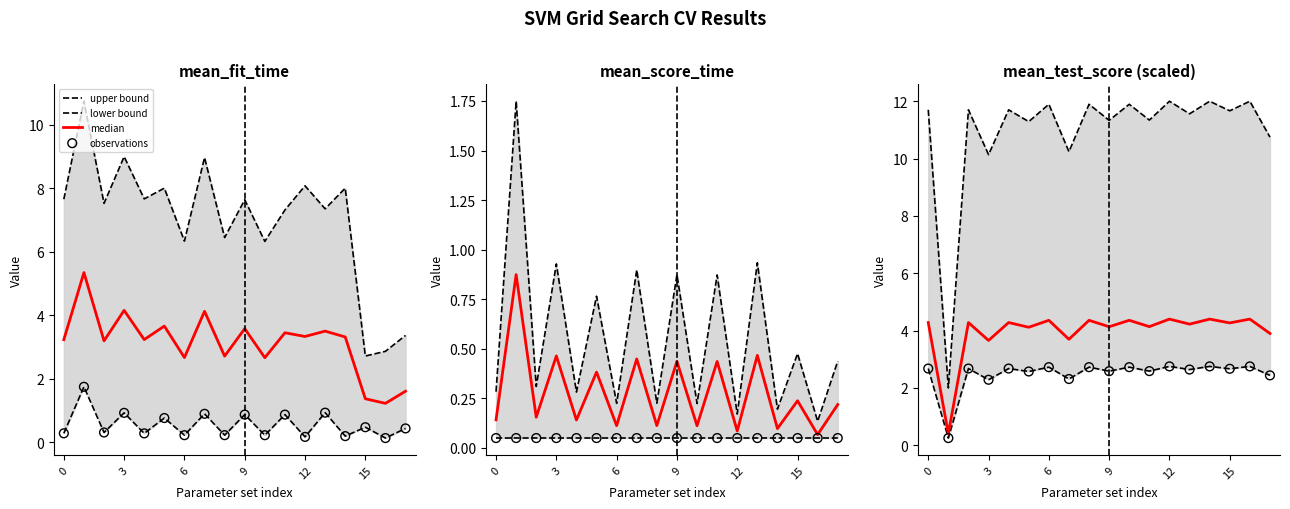

What are all the series names shown in the legend?

upper bound, lower bound, median, observations